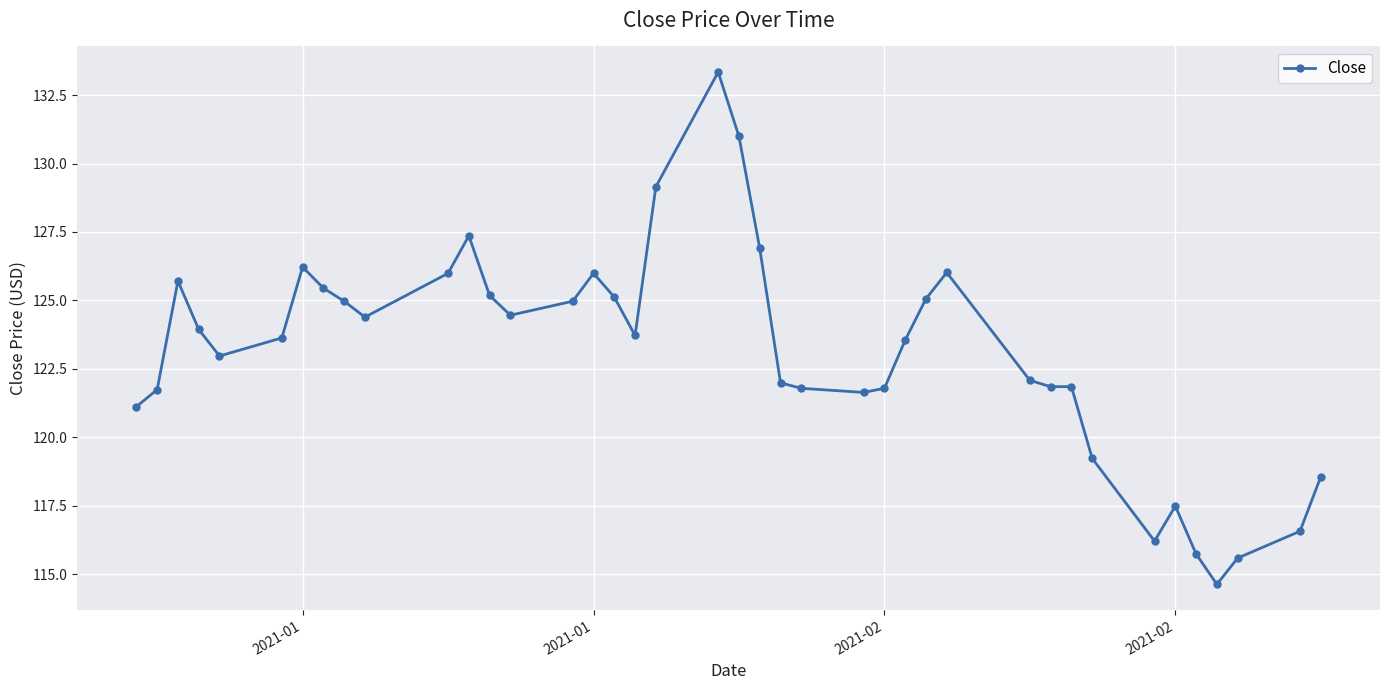

How many lines are shown in the chart?

1